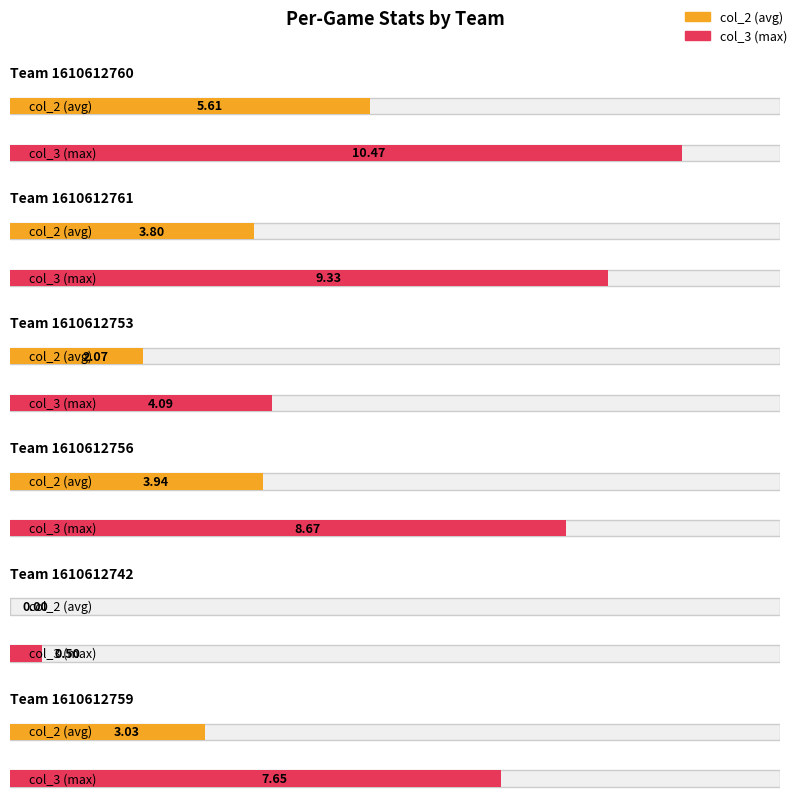

The value of col_2 at 1610612756 is 2.0. True or false?

False